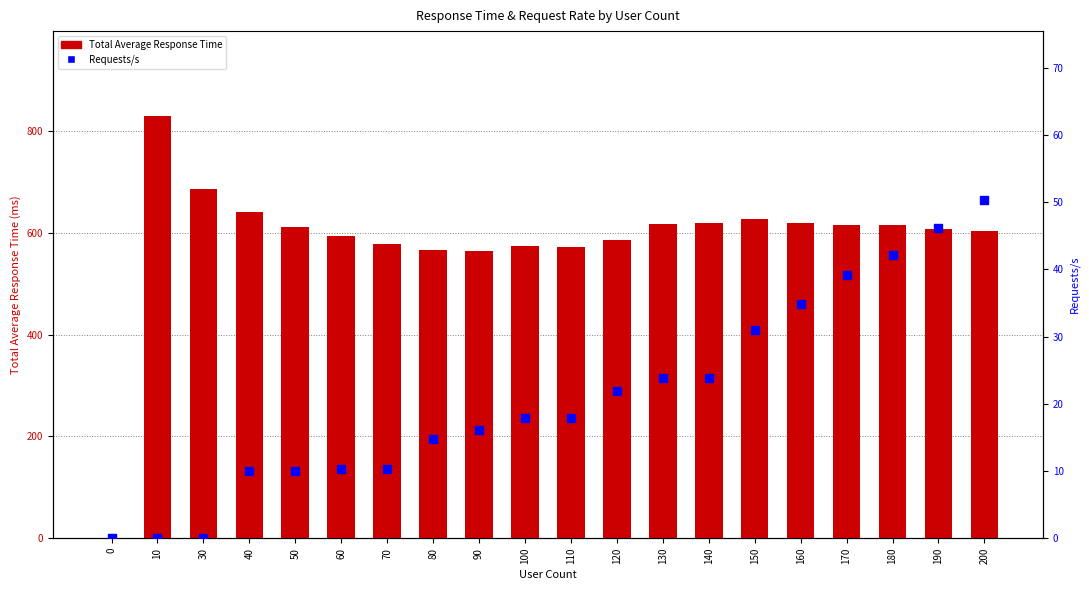

At which category is the sum across all series the highest?

10